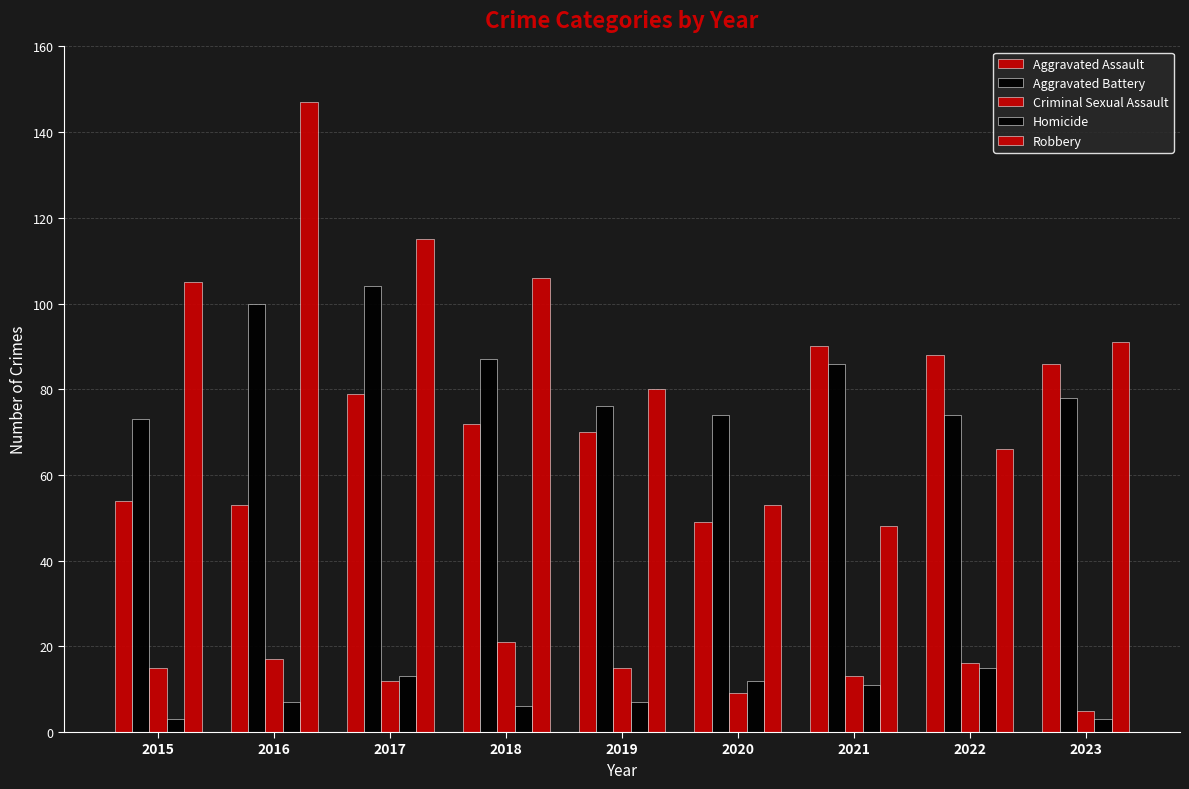

At which category does the chart reach its peak across all series?

2016